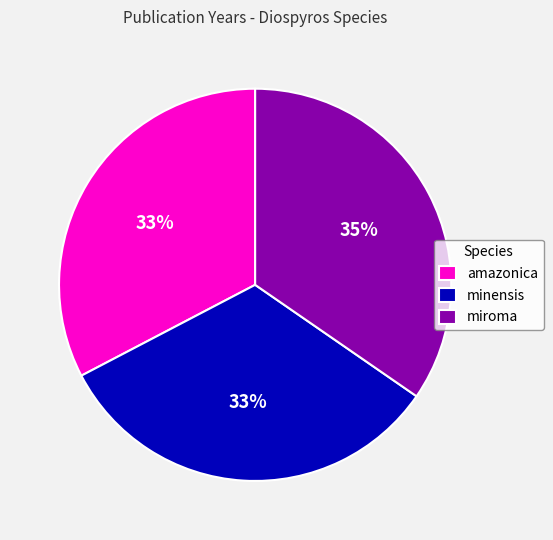

Is the sum of miroma and amazonica greater than half?

Yes